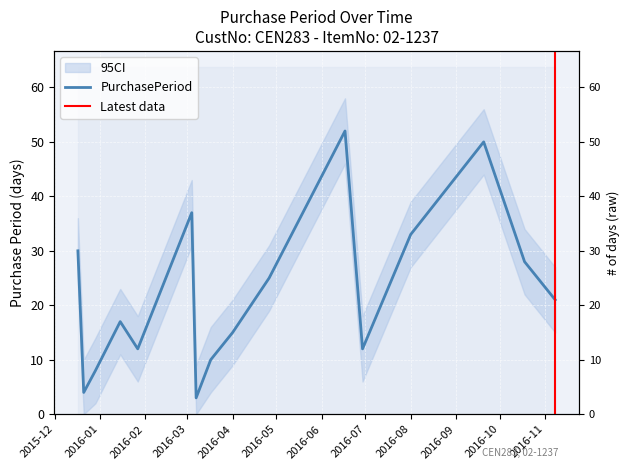

Between 2015-12-17 and 2016-03-04, which is larger?

2016-03-04